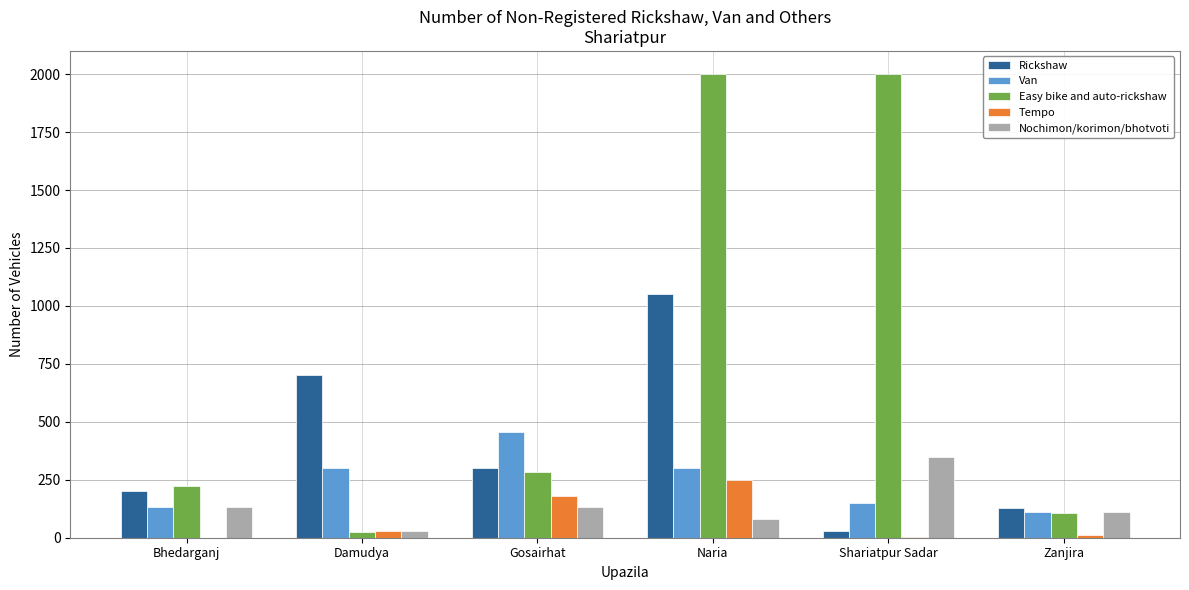

The Tempo series shows 178 at Gosairhat. True or false?

True